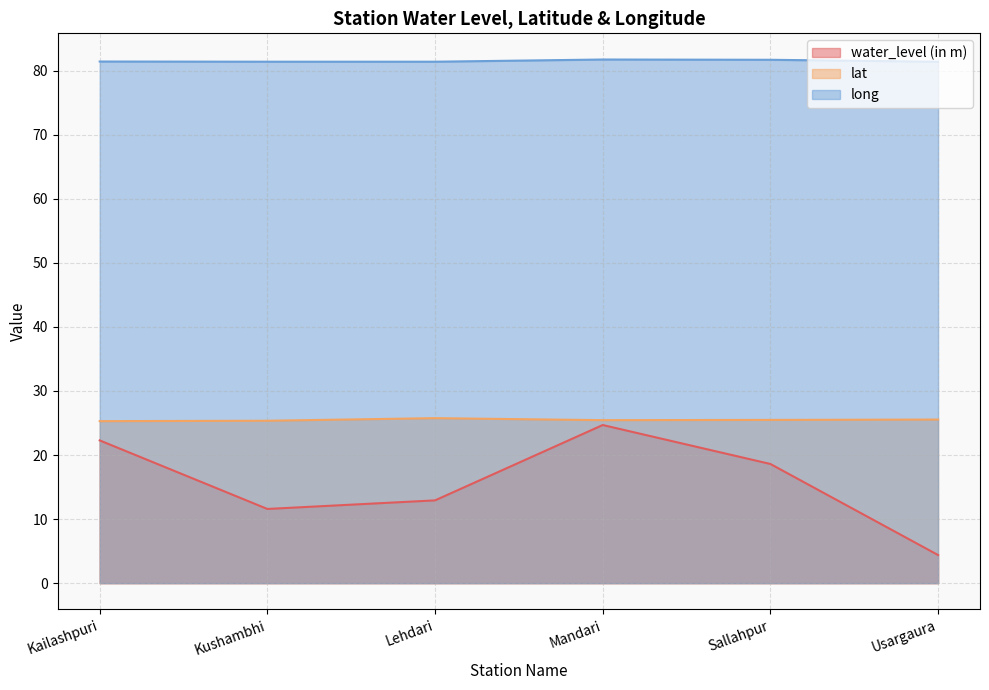

What is the average value of the water_level (in m) series?

15.7